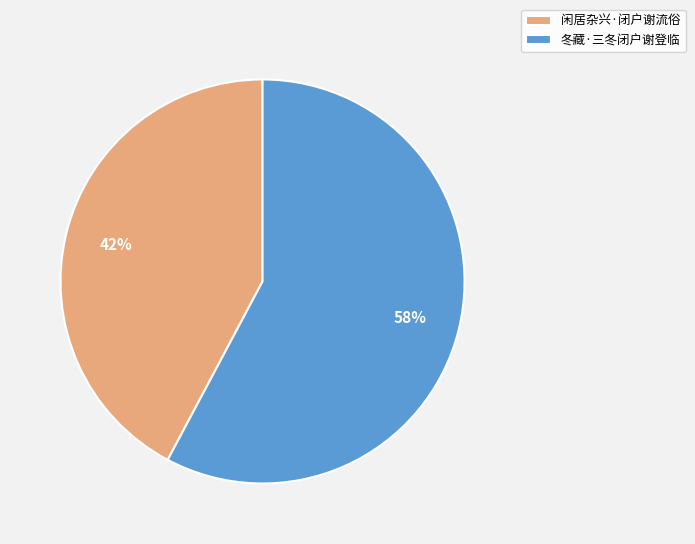

Which slice is the smallest?

闲居杂兴·闭户谢流俗